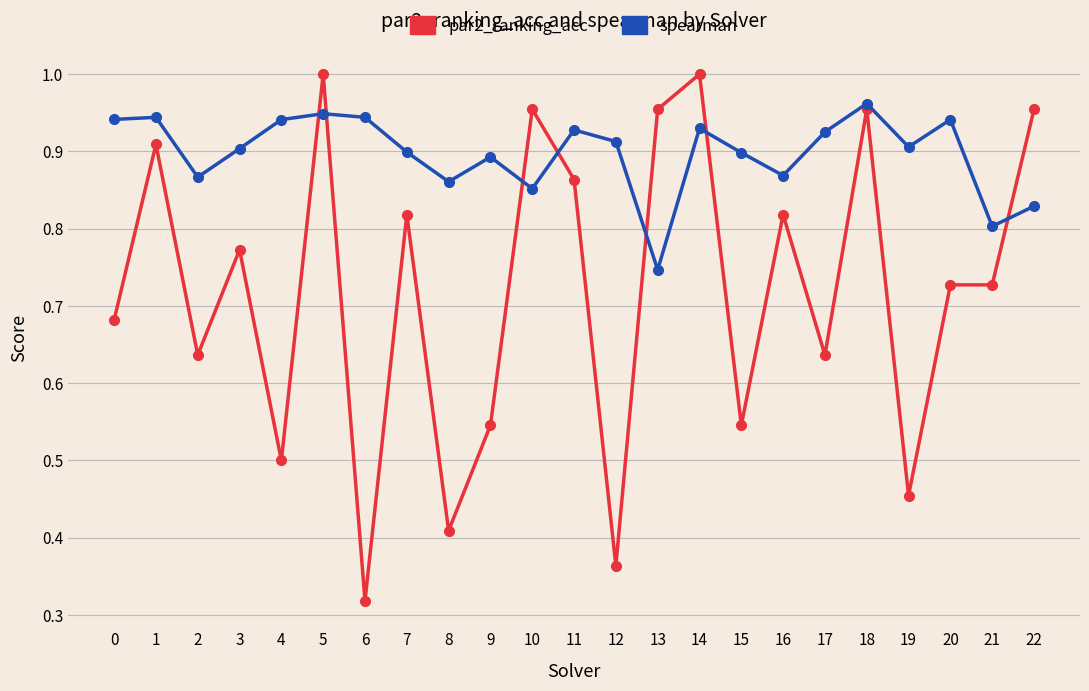

Which series changed the most between 1 and 15?

par2_ranking_acc